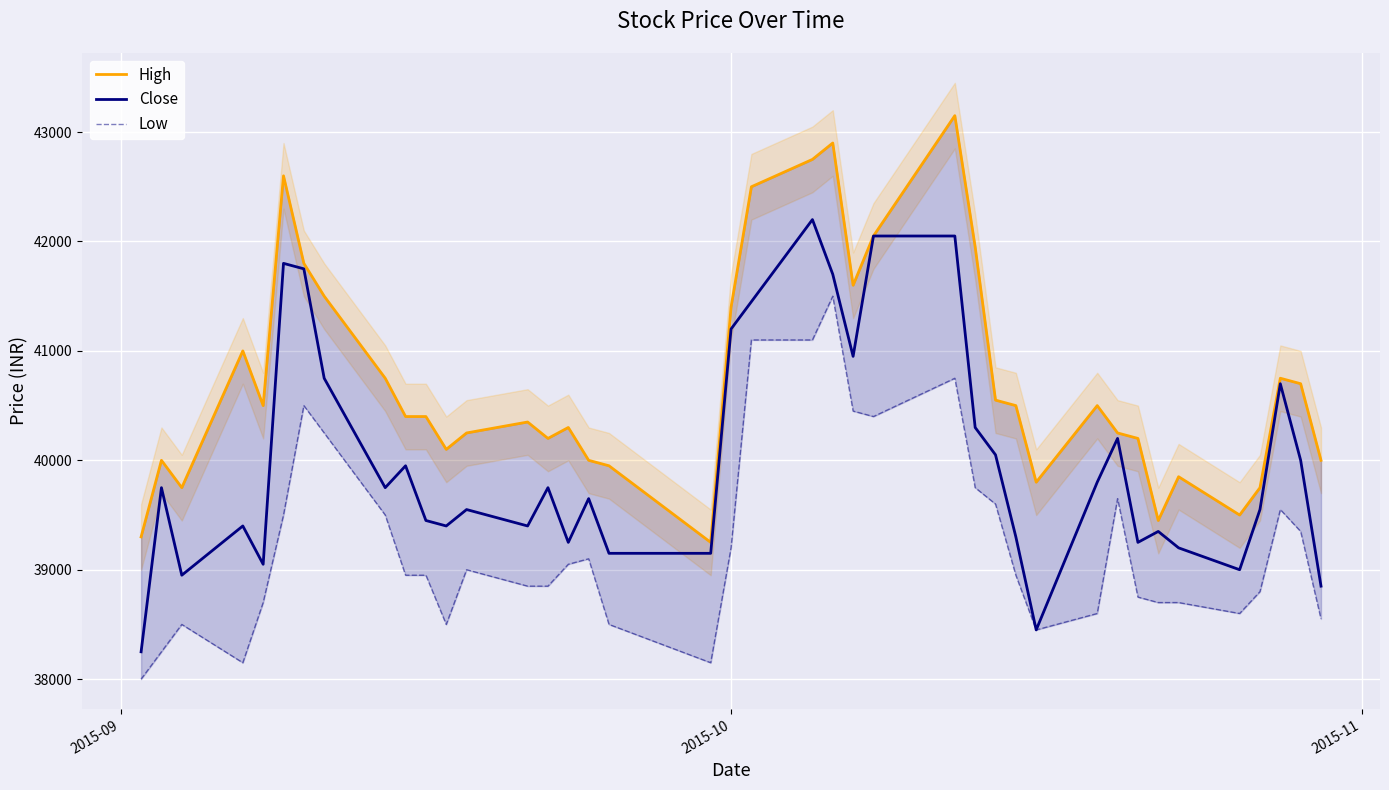

At which label does Low reach its minimum?

2015-09